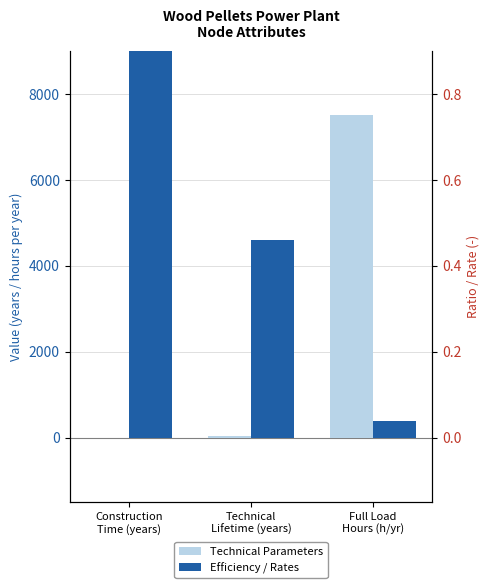

Which series changed the most between Technical
Lifetime (years) and Full Load
Hours (h/yr)?

Technical Parameters